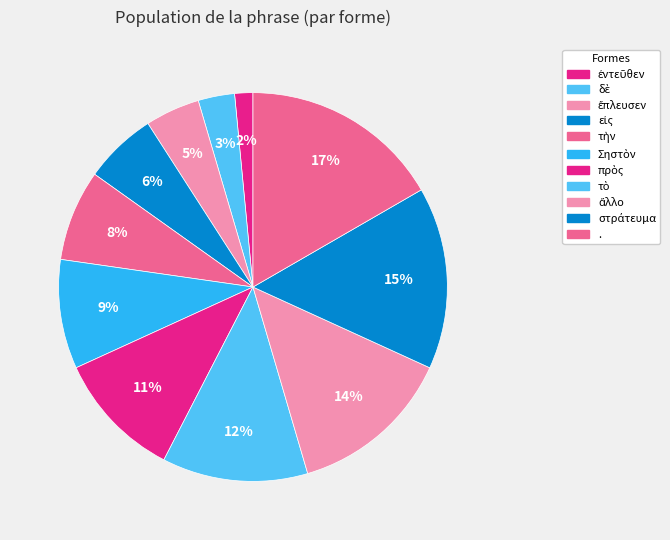

Count the number of slices in the pie.

11